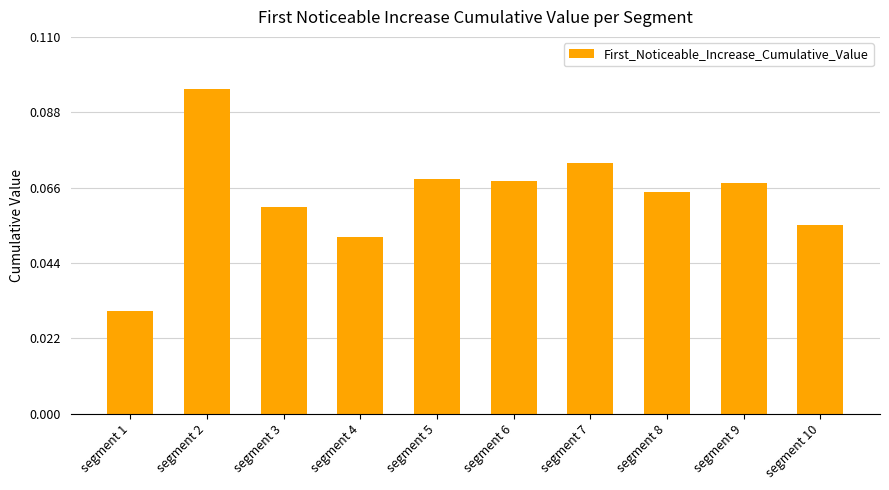

Does the chart contain any negative values?

No